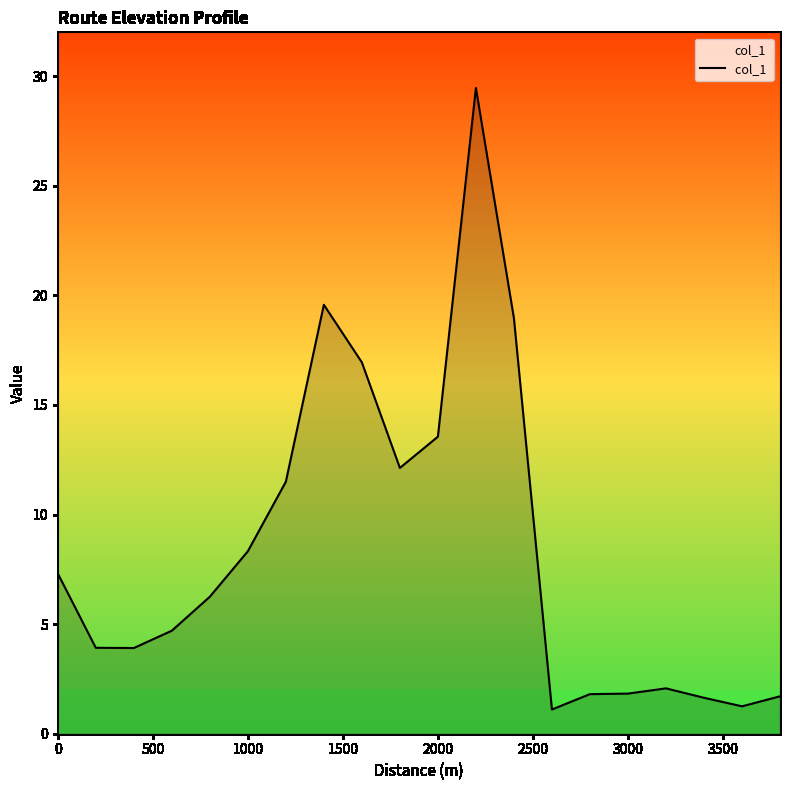

What is the greatest value displayed?

29.5